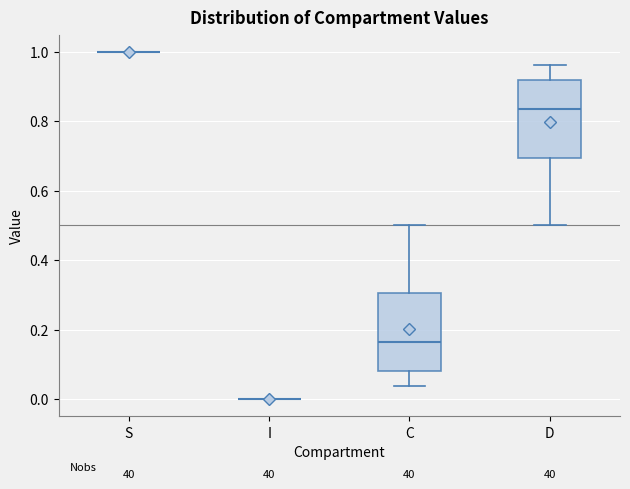

Reading left to right, read every box against the y-axis: the position of its median line, the range the box covers, and the ends of its whiskers. The values are not printed on the chart, so give them approximately, as read against the axis.

S: box collapsed to a line at 1.00, whiskers 1.00 to 1.00
I: box collapsed to a line at 0.00, whiskers 0.00 to 0.00
C: median 0.16, box 0.08 to 0.30, whiskers 0.04 to 0.50
D: median 0.84, box 0.70 to 0.92, whiskers 0.50 to 0.96